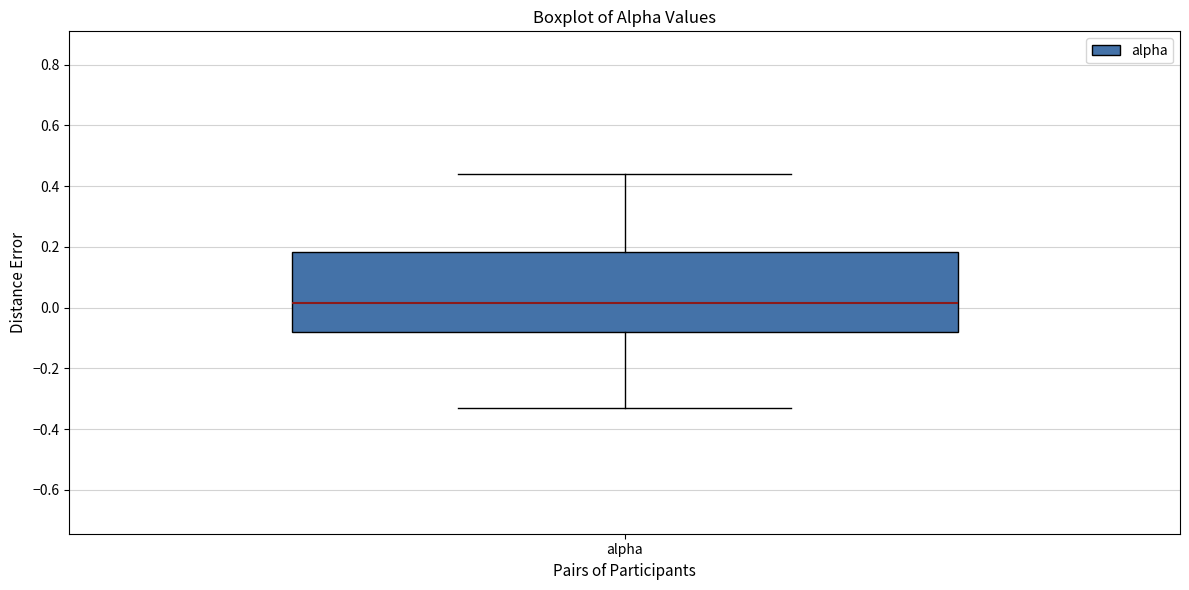

Read this box plot against the y-axis: the position of the median line, the range covered by the box, and the ends of both whiskers. The values are not printed on the chart, so give them approximately, as read against the axis.

median 0.02, box -0.08 to 0.18, whiskers -0.32 to 0.44